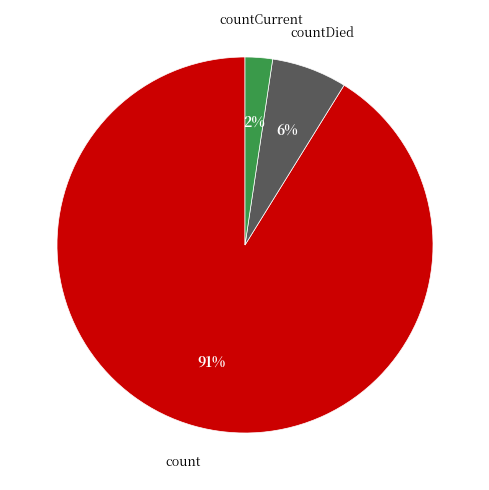

Is the sum of countDied and count greater than half?

Yes